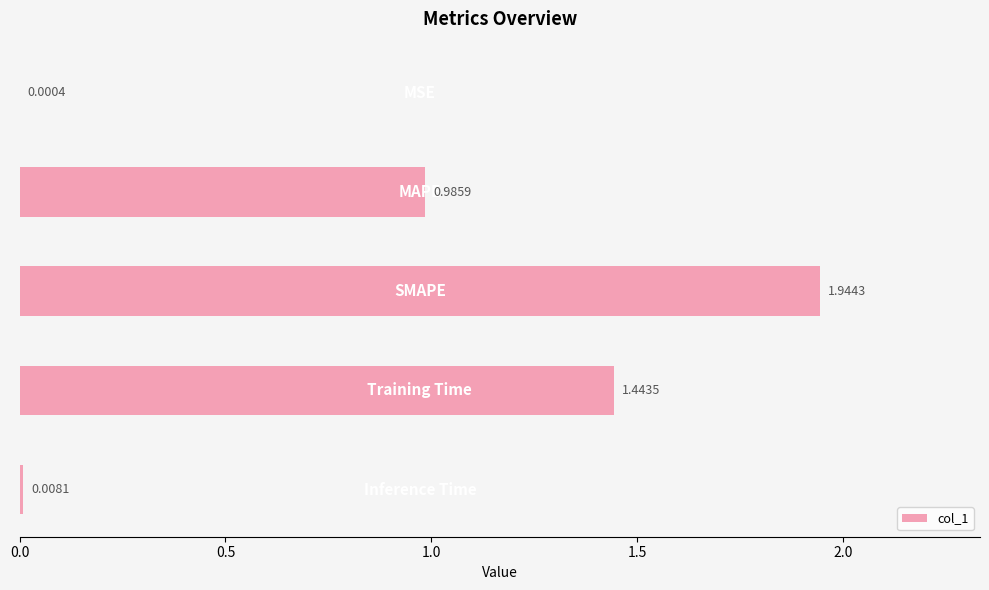

What is the sum of all values?

4.4